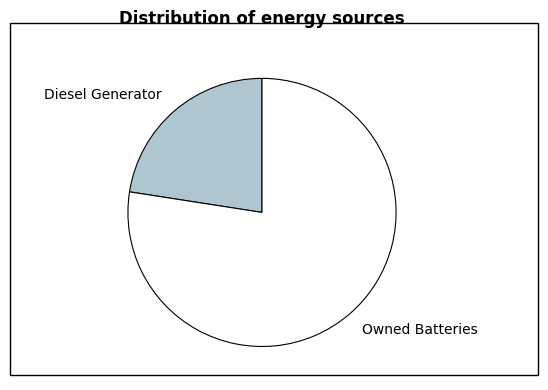

What is the ratio of the value at Diesel Generator to the value at Owned Batteries?

0.3